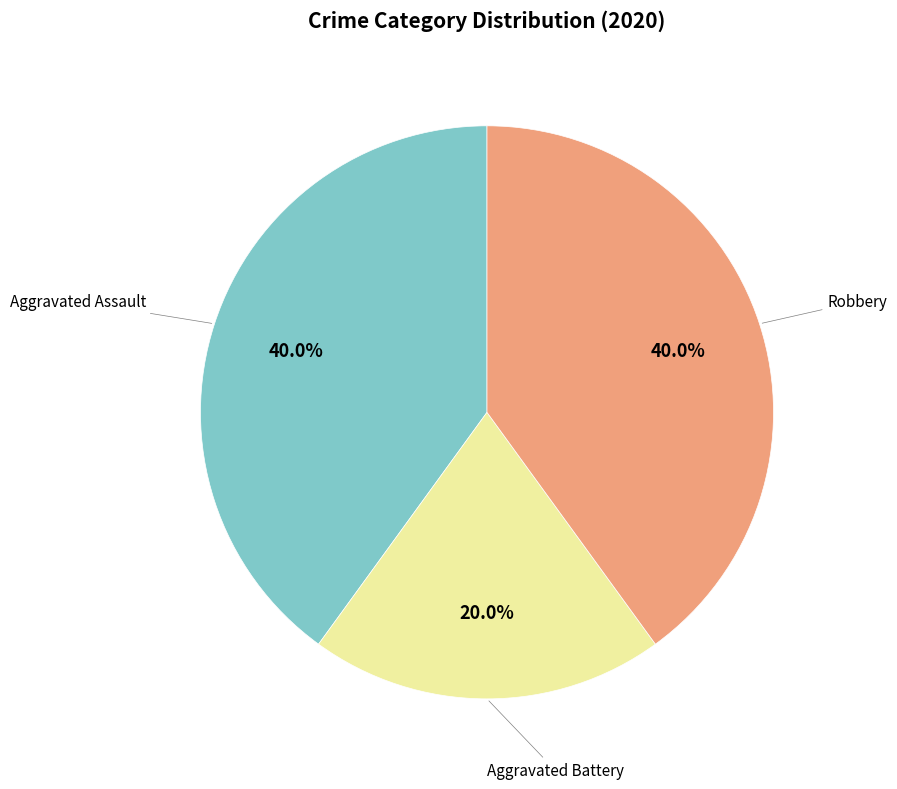

Is there a majority slice in this chart?

No